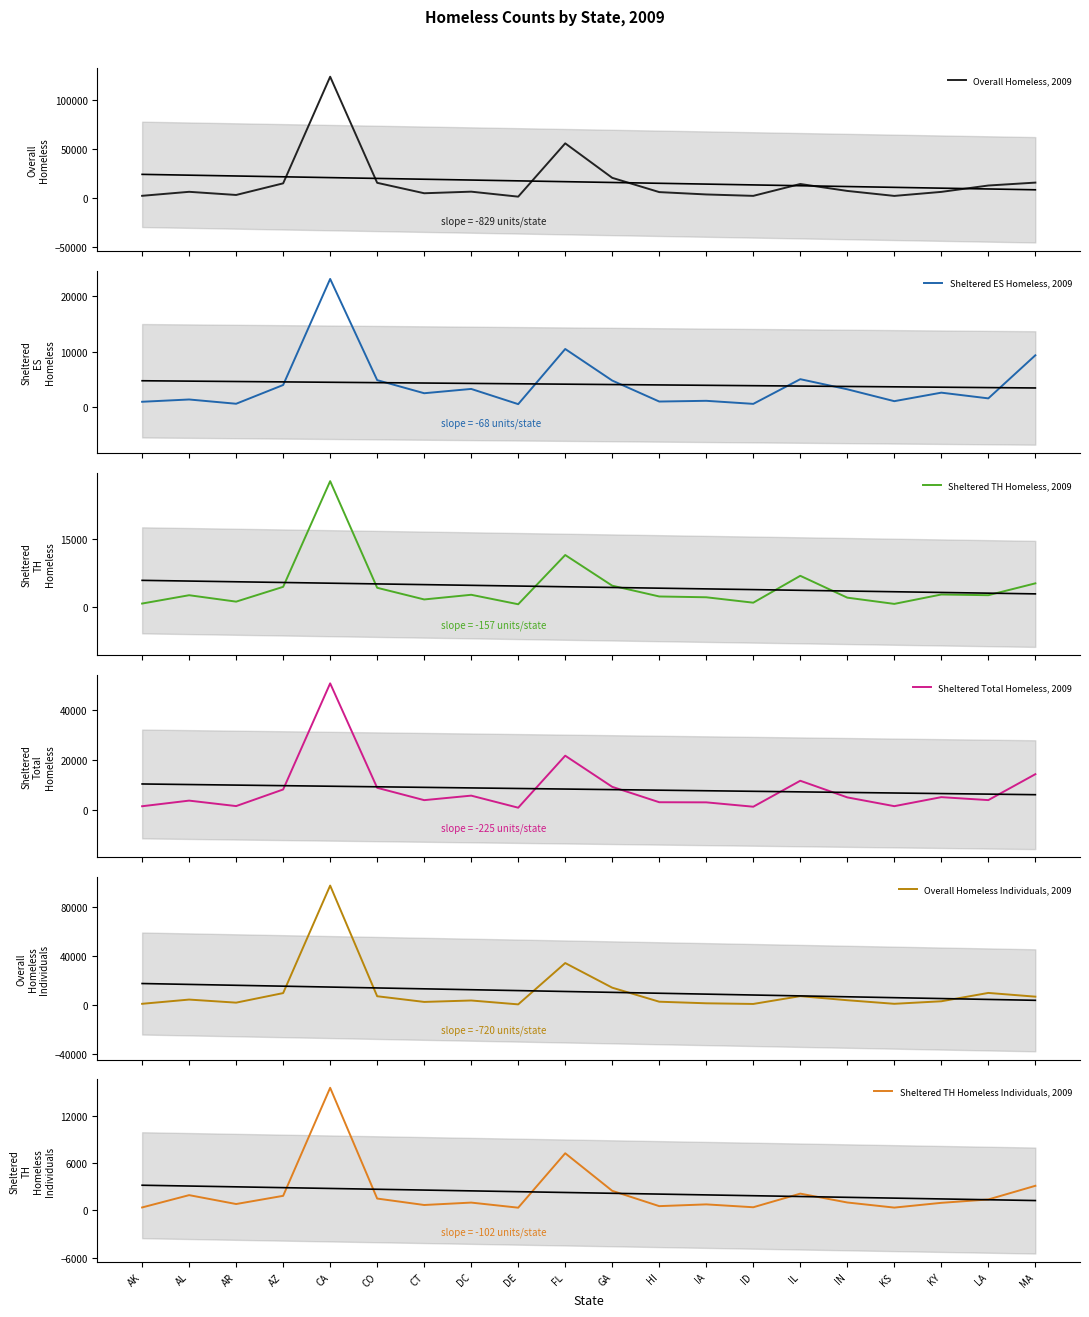

Does the chart display data point markers on the line(s)?

No